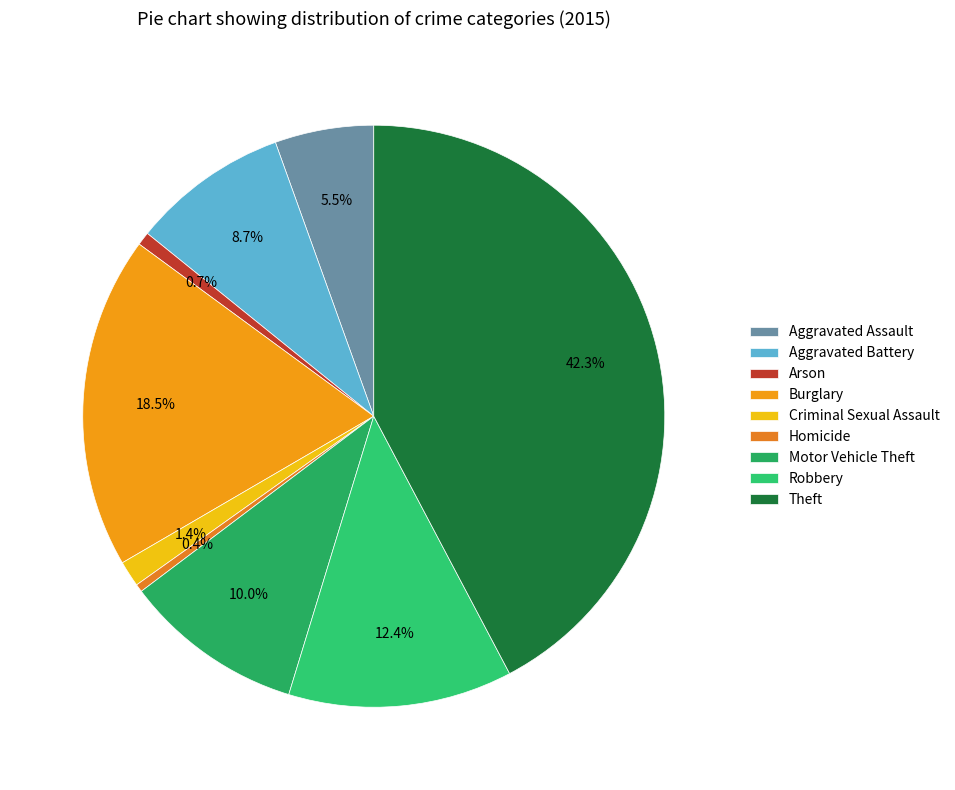

Is Arson the majority of the pie?

No